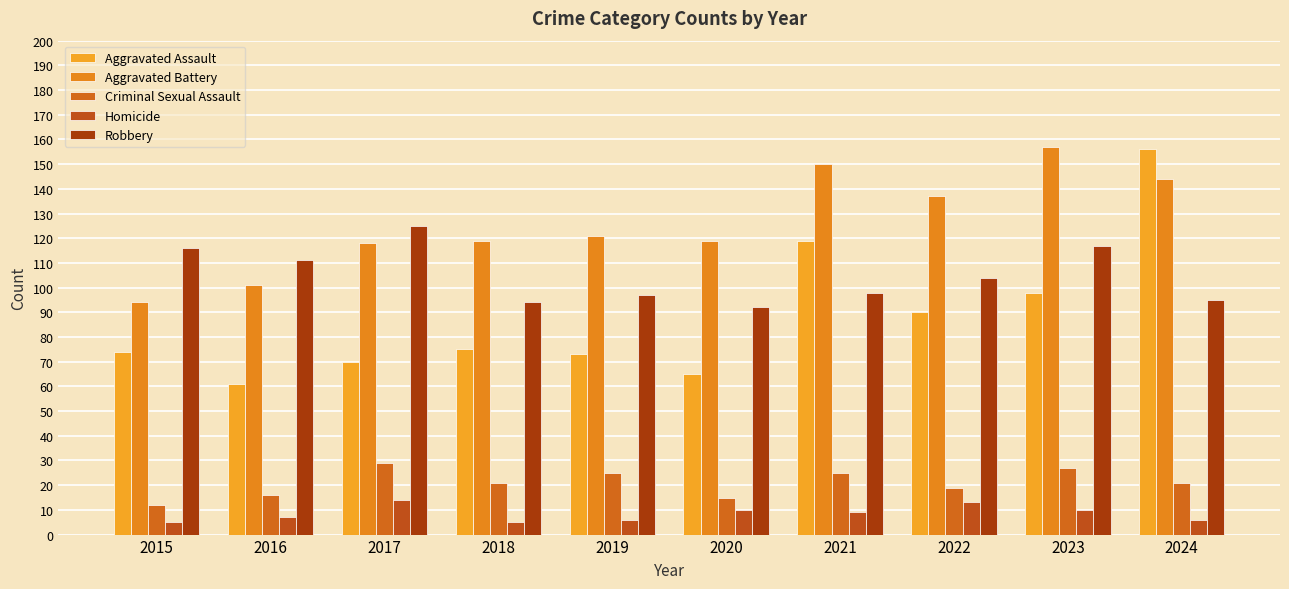

What is the total value across all series at 2024?

422